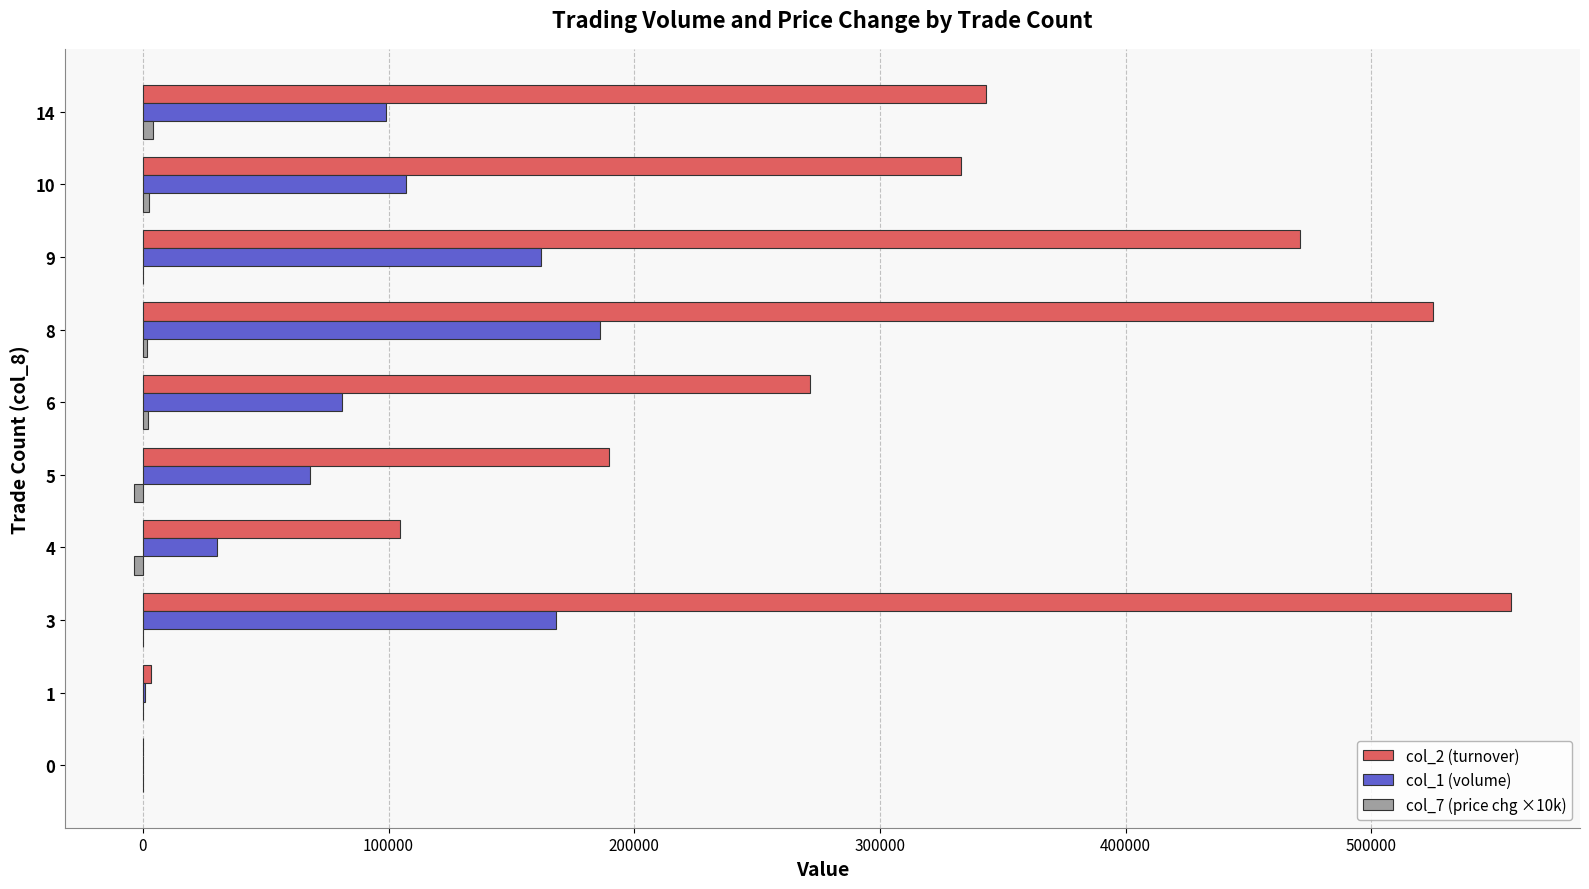

Is it true that col_1 (volume) equals 68337 at 0?

False